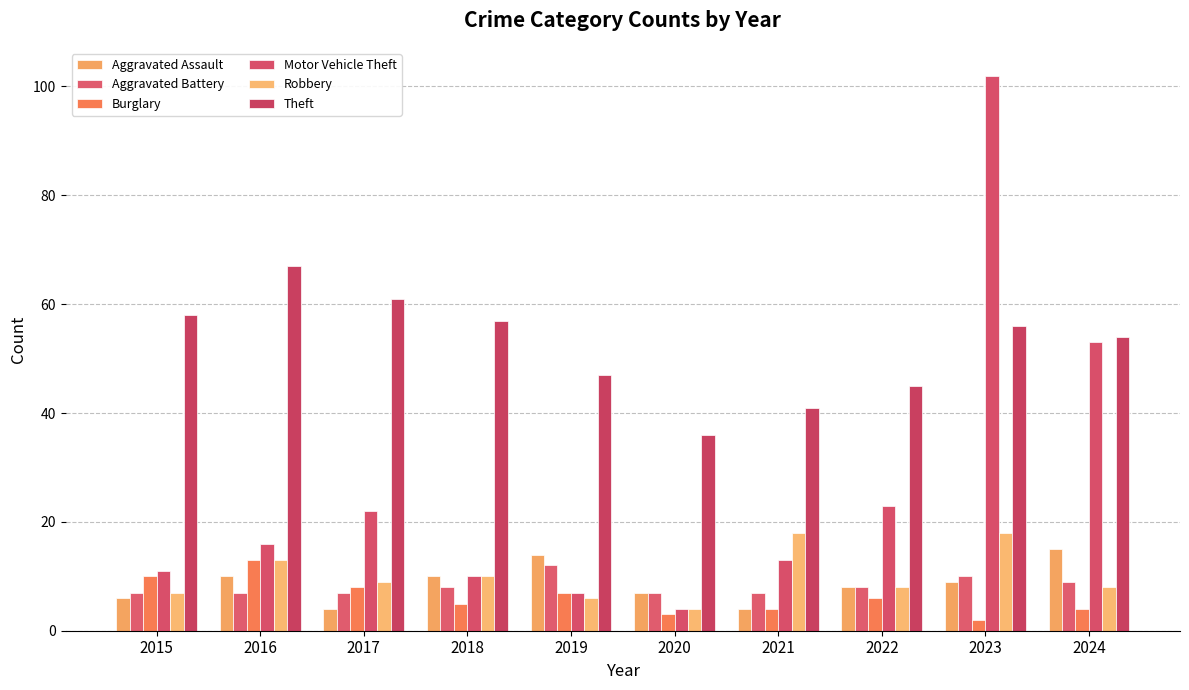

What are all the series names shown in the legend?

Aggravated Assault, Aggravated Battery, Burglary, Motor Vehicle Theft, Robbery, Theft